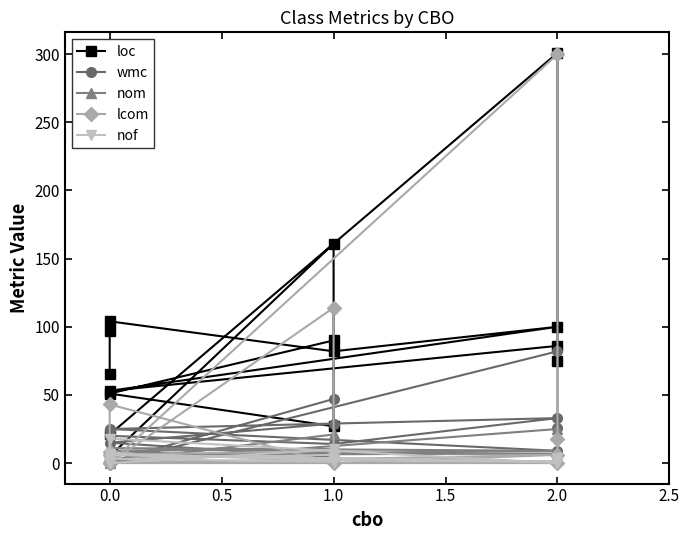

Rank the series by their maximum value, from lowest to highest.

nof, nom, wmc, lcom, loc